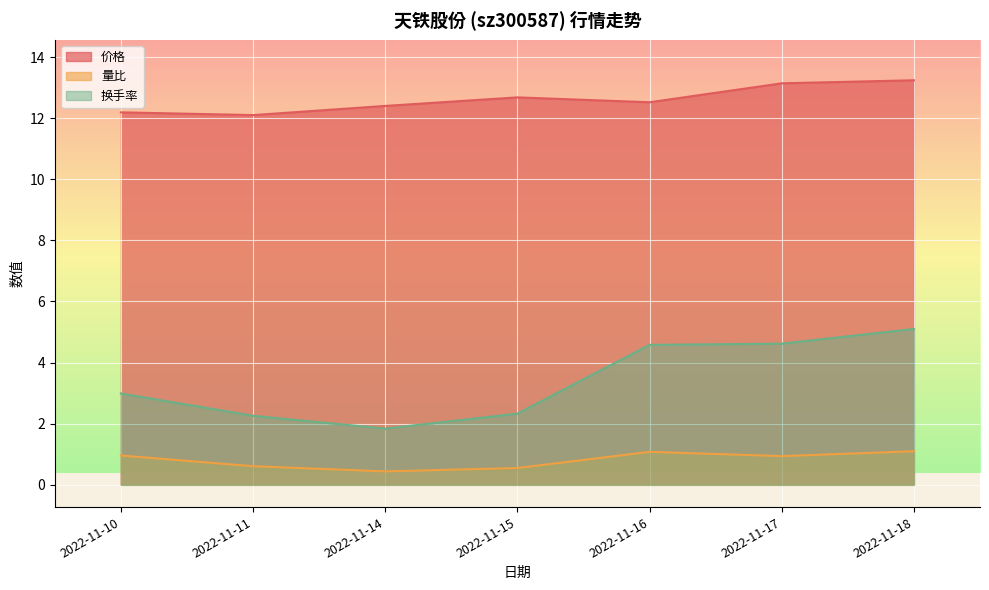

At which category does the chart reach its minimum across all series?

2022-11-14